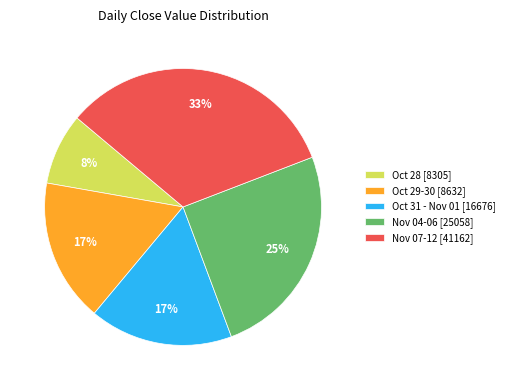

Is there any slice that represents more than half of the pie?

No